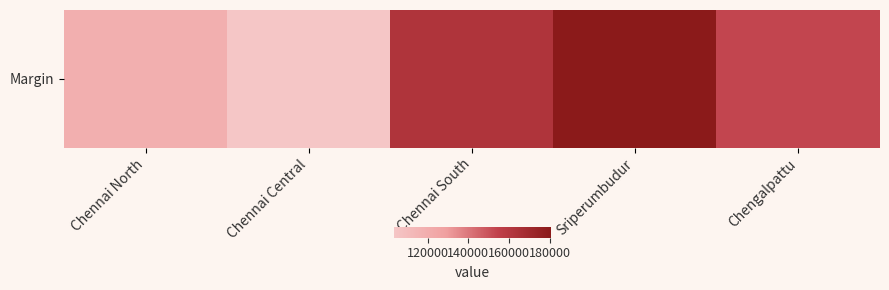

At which category does the chart reach its minimum across all series?

Chennai Central